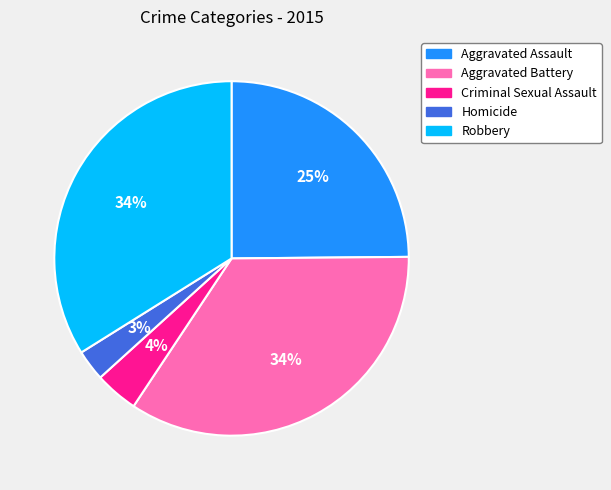

Do Criminal Sexual Assault and Robbery together represent more than half of the pie?

No